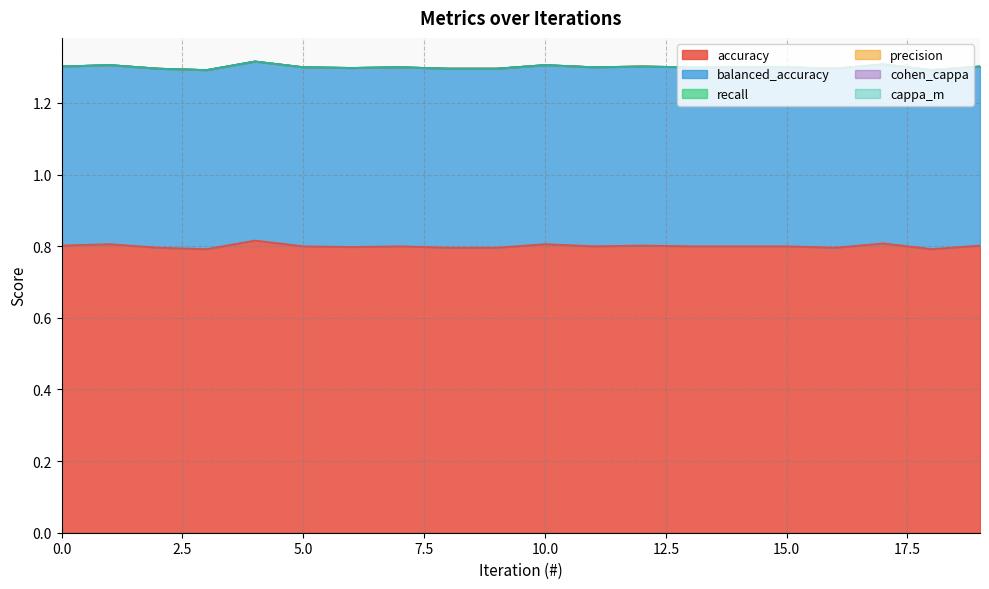

Does the chart display data point markers on the line(s)?

No